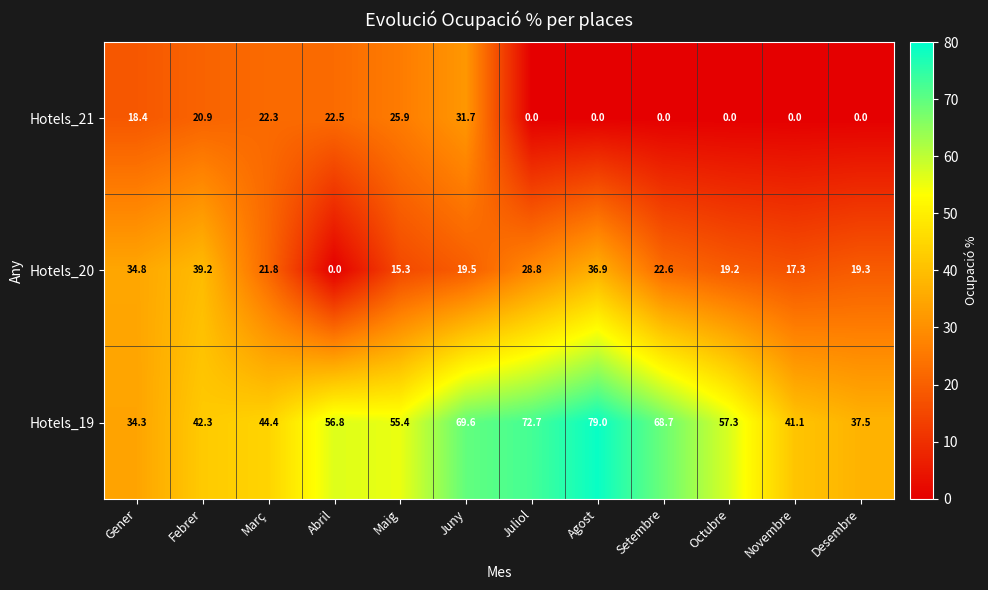

Read the Hotels_19 value at Setembre.

68.7